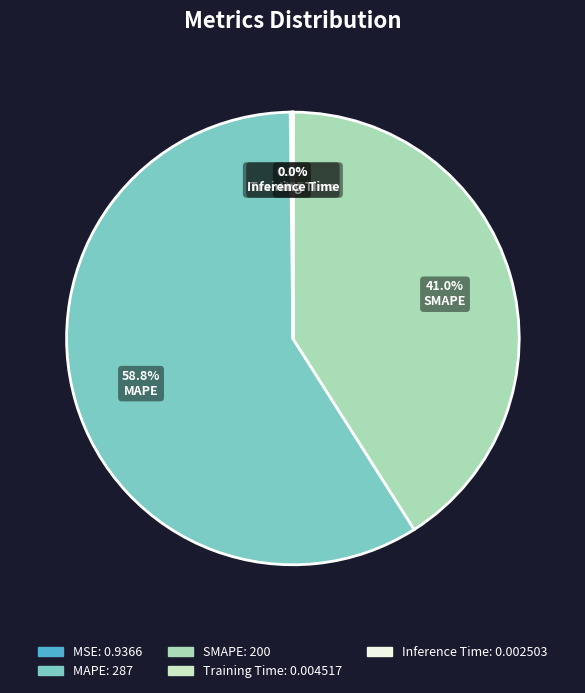

Between SMAPE and MAPE, which is larger?

MAPE